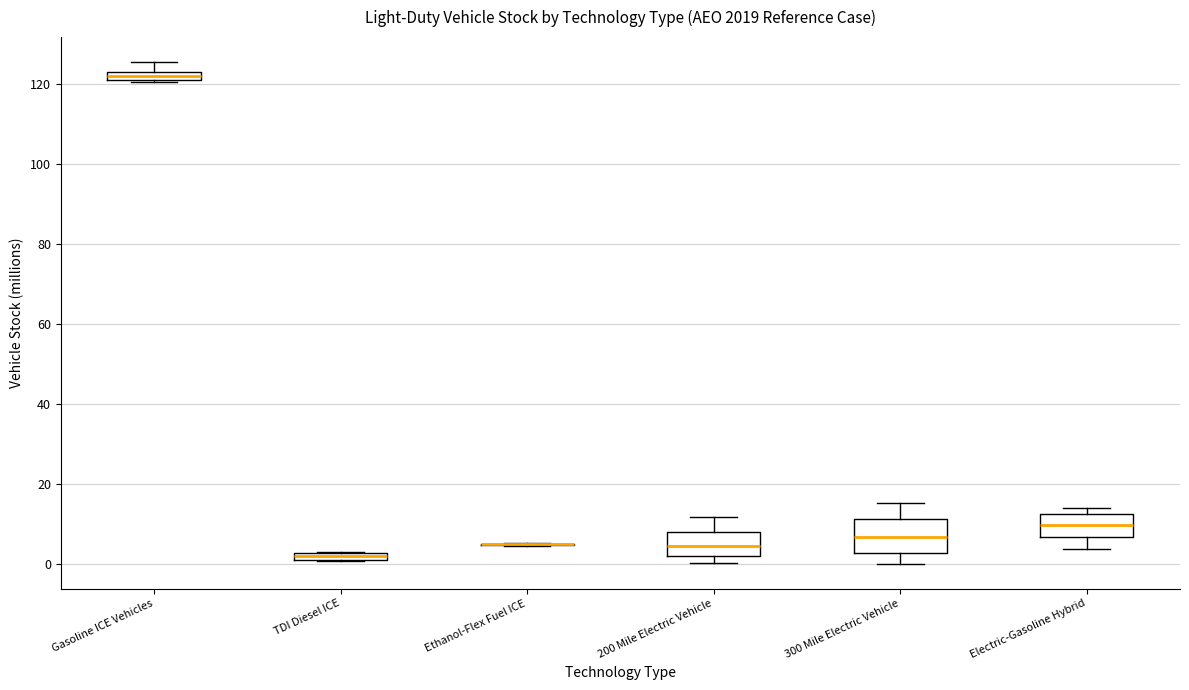

Comparing the boxes themselves (not the whiskers), which one is the tallest?

300 Mile Electric Vehicle